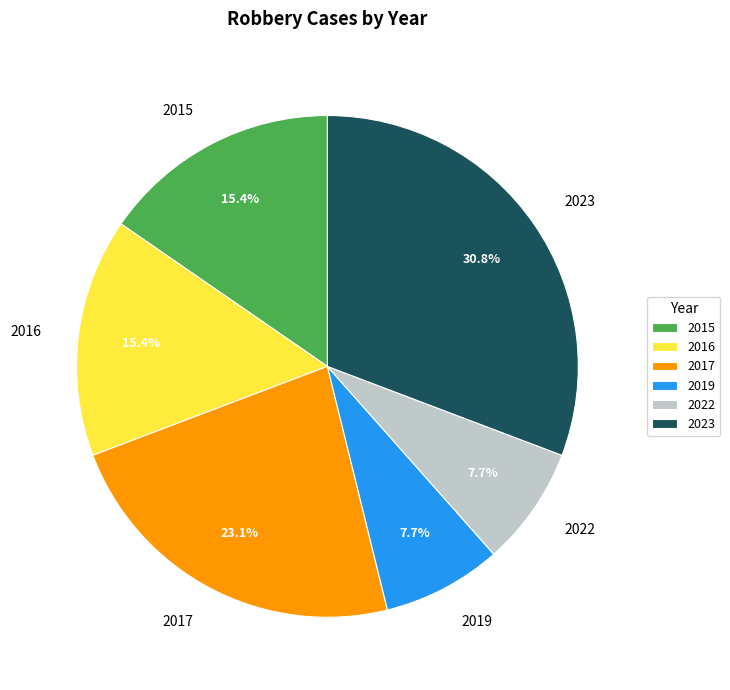

How much of the chart is everything except 2022?

92.3%